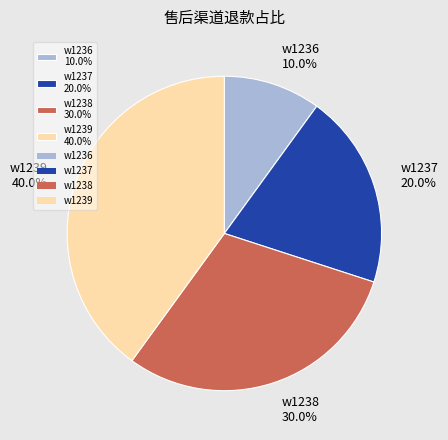

What is the ratio of the value at w1236 to the value at w1238?

0.3